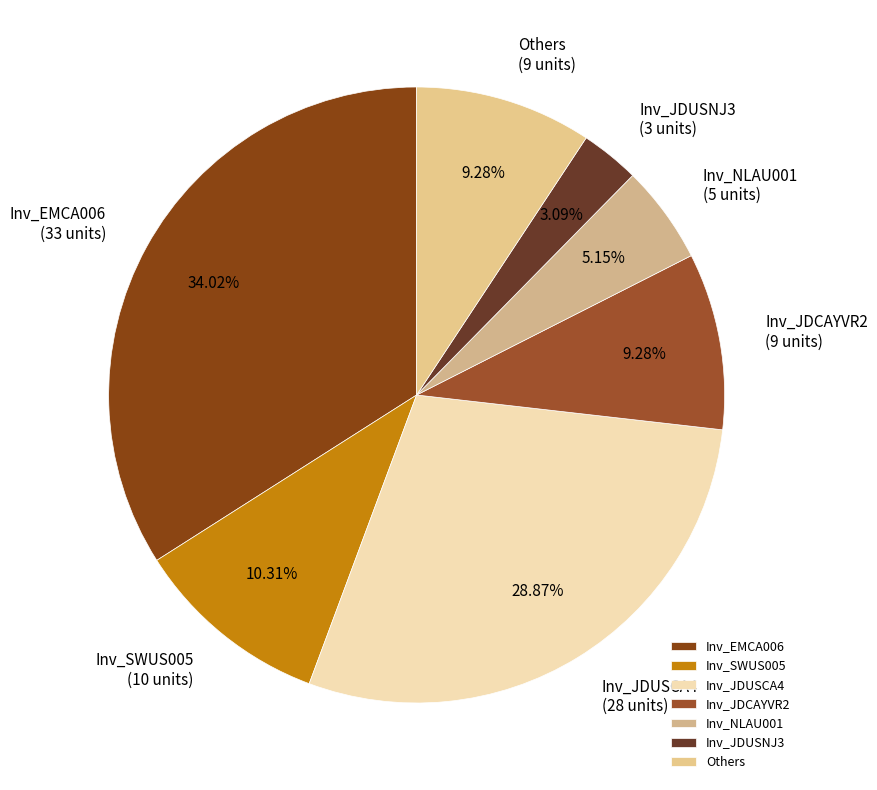

To the nearest percent, what is the average slice percentage?

14%